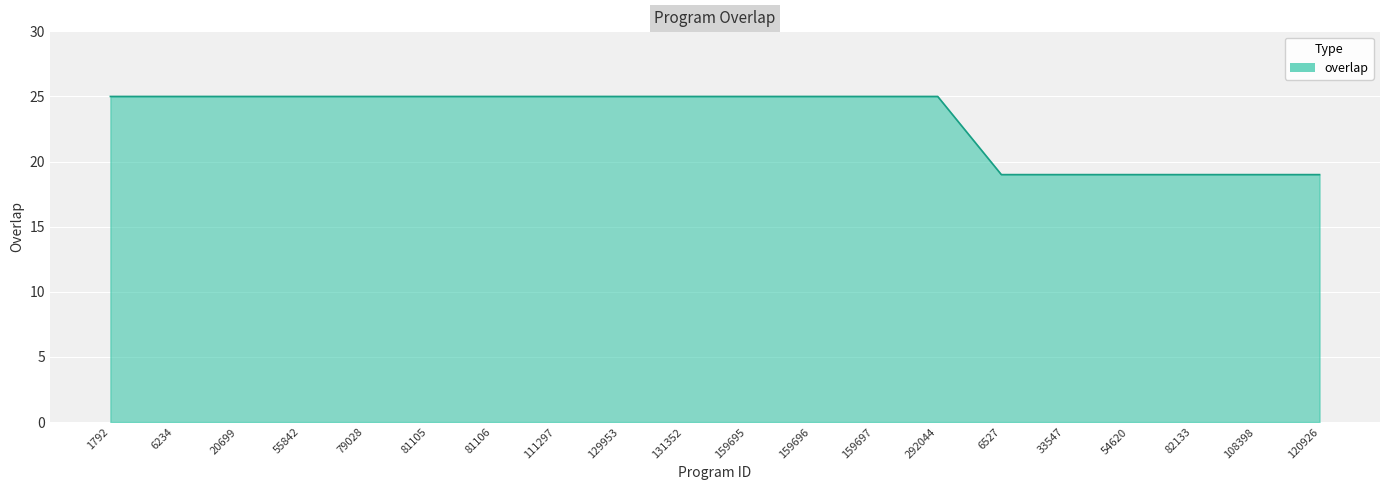

What is the ratio of the value at 55842 to the value at 108398?

1.3